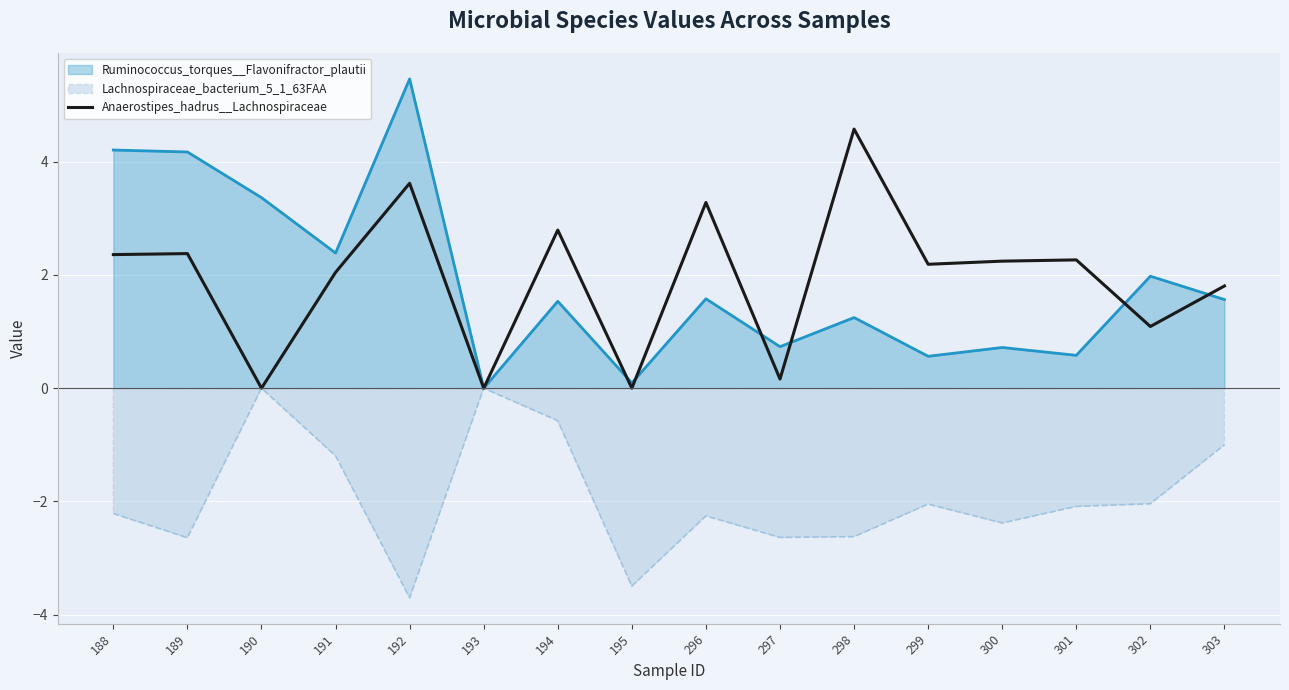

Is it true that the value at 194 is 1.7?

False